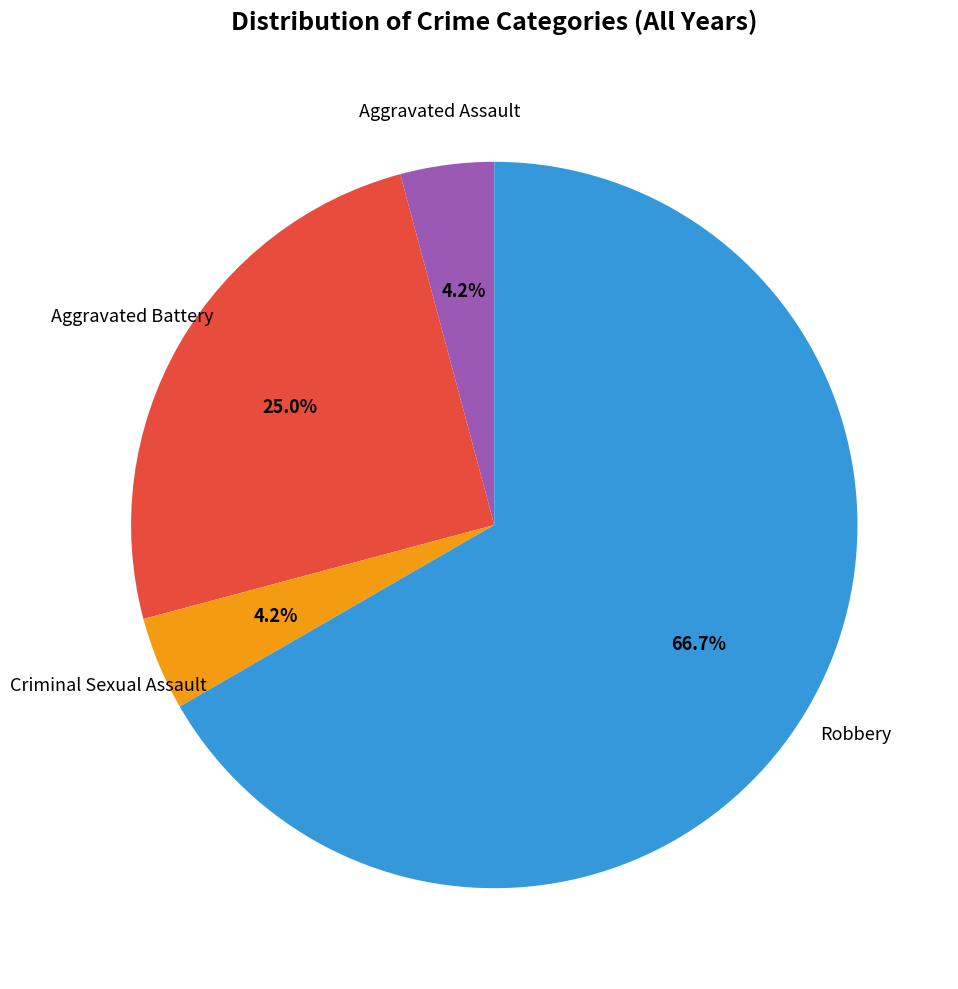

Is there any slice that represents more than half of the pie?

Yes